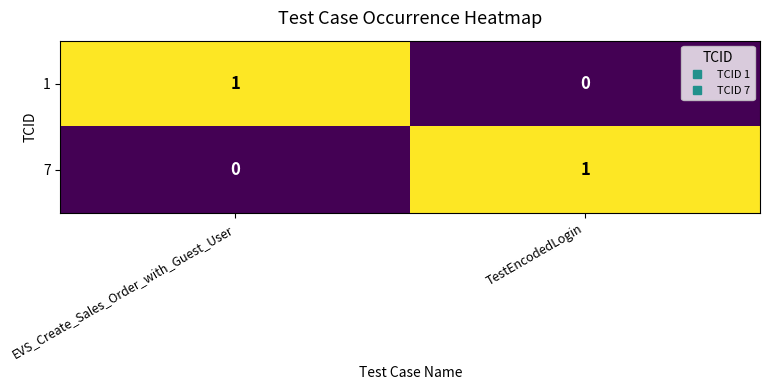

Reading left to right, extract all data points from this chart.

1: 1	0
7: 0	1